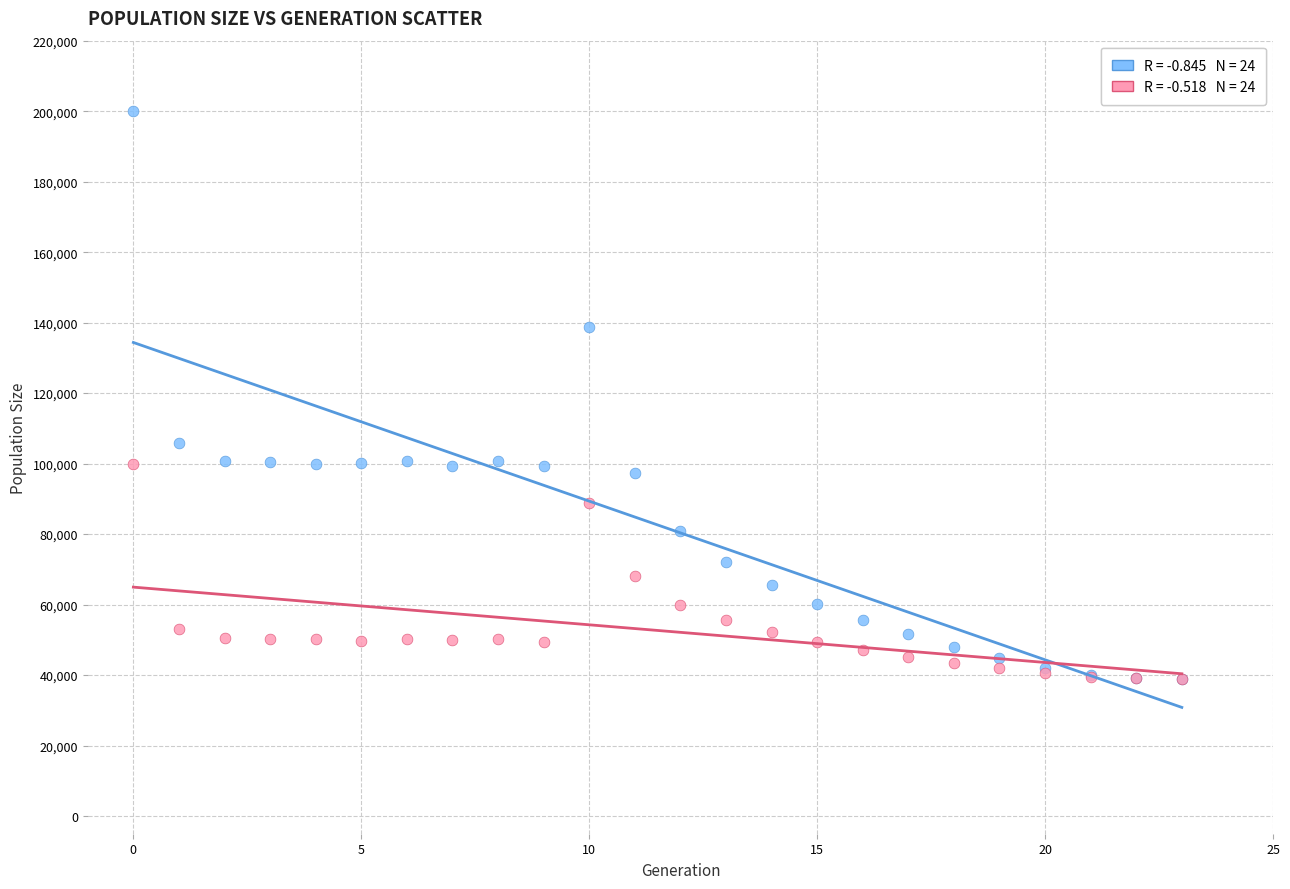

Across all series, what Y value is closest to 119497?

105766